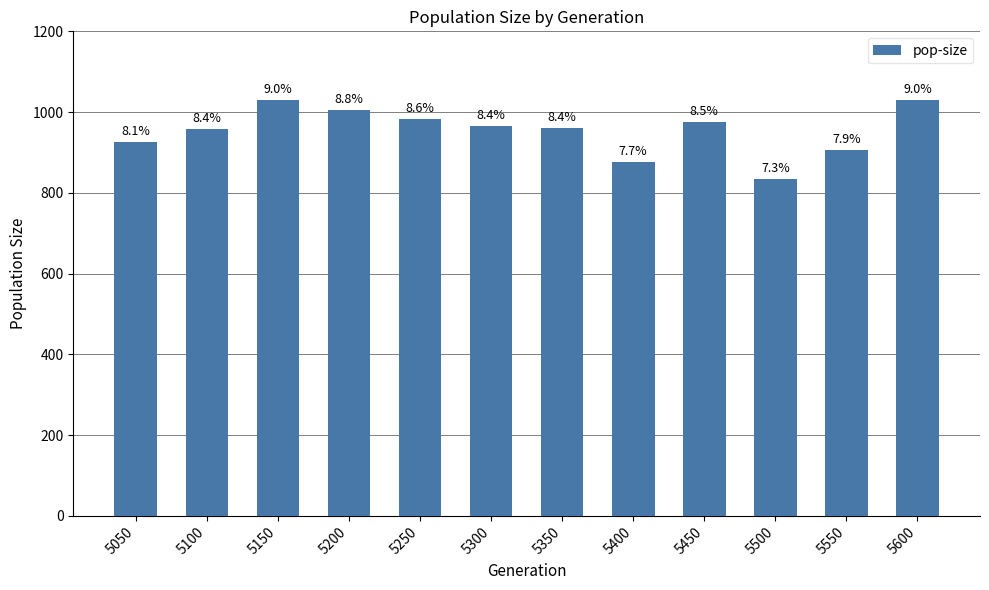

Does the chart contain any negative values?

No